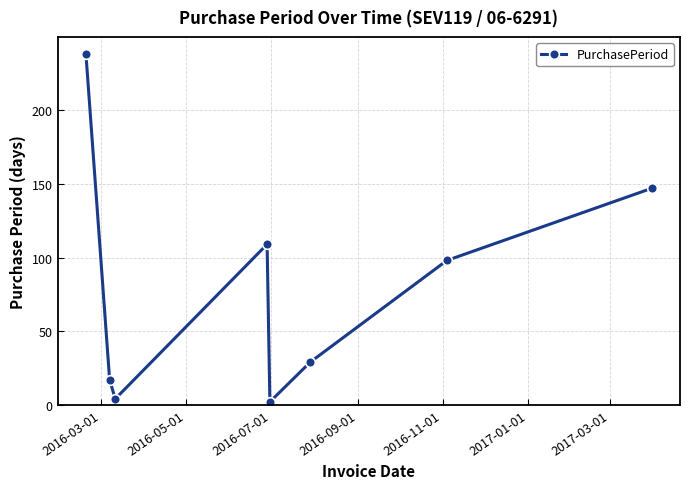

What is the difference between the second highest and minimum values?

145